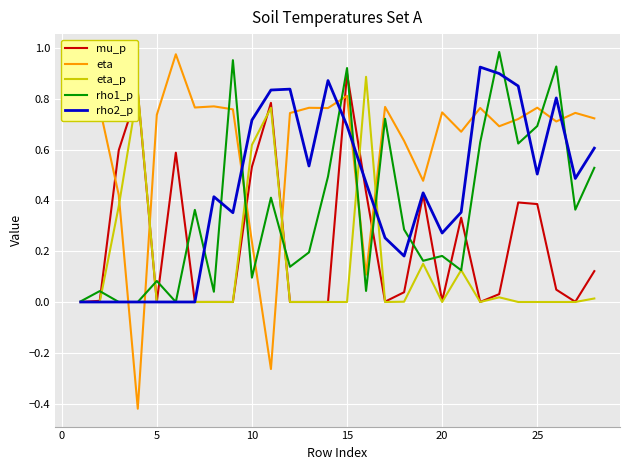

Which series has the largest total across all categories?

eta